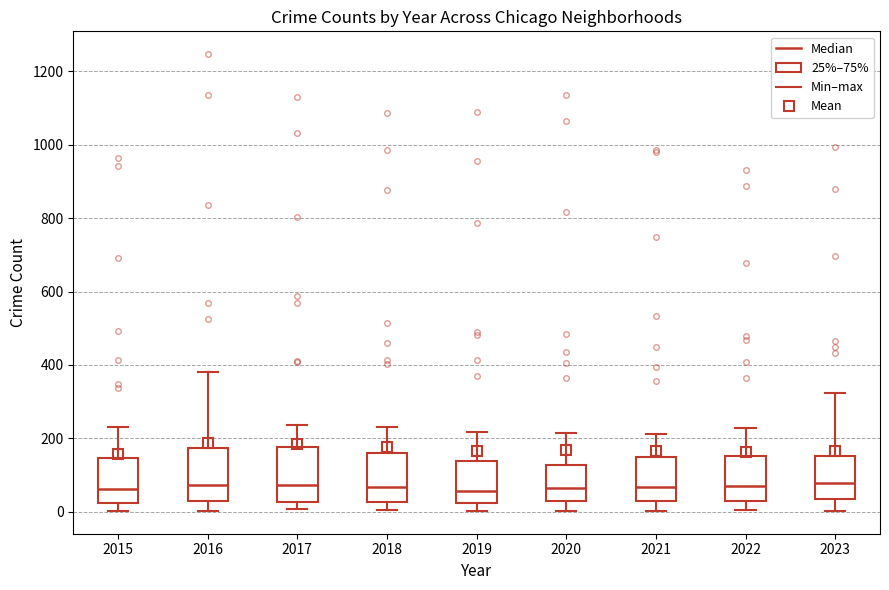

Where does the upper whisker of the box at x = 2016 end on the y-axis? The values are not printed on the chart, so give them approximately, as read against the axis.

380